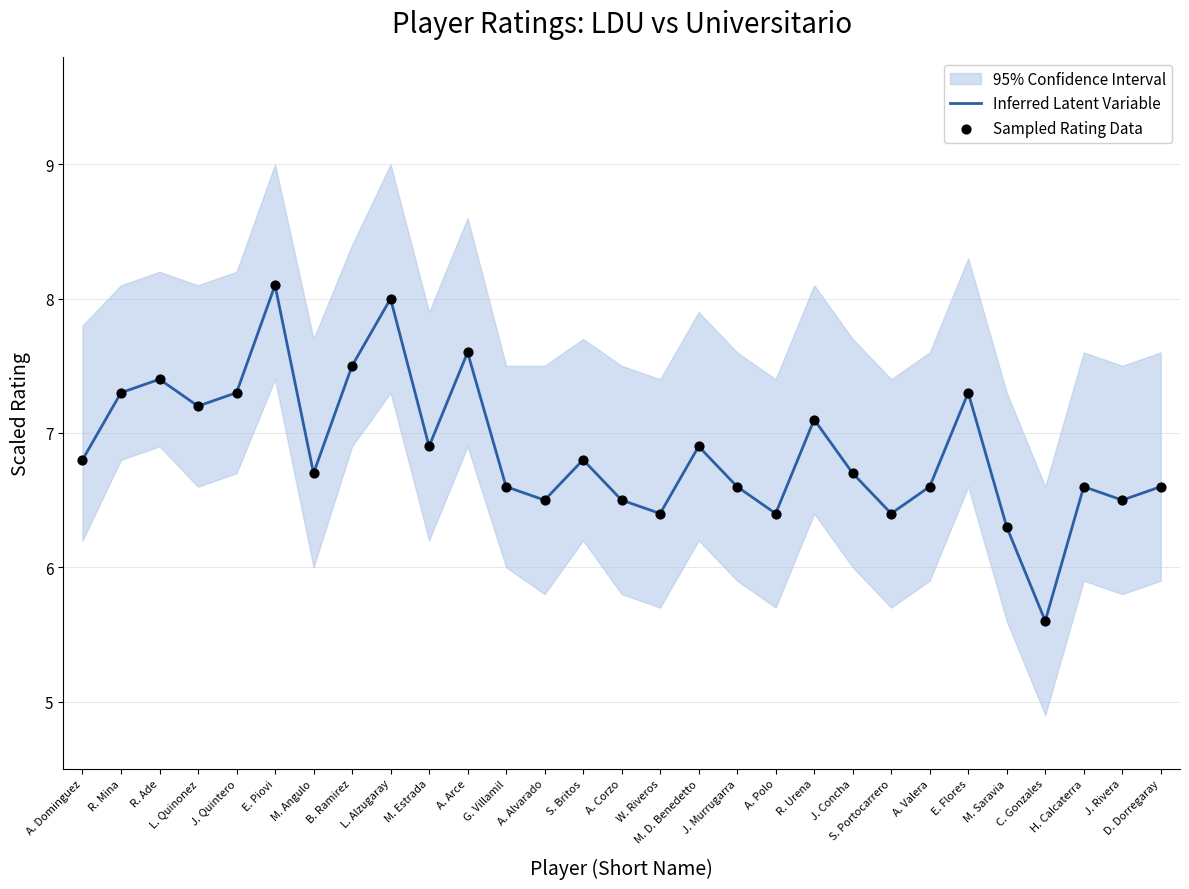

Is the value of Inferred Latent Variable at A. Polo greater than the value of Sampled Rating Data at E. Flores?

No